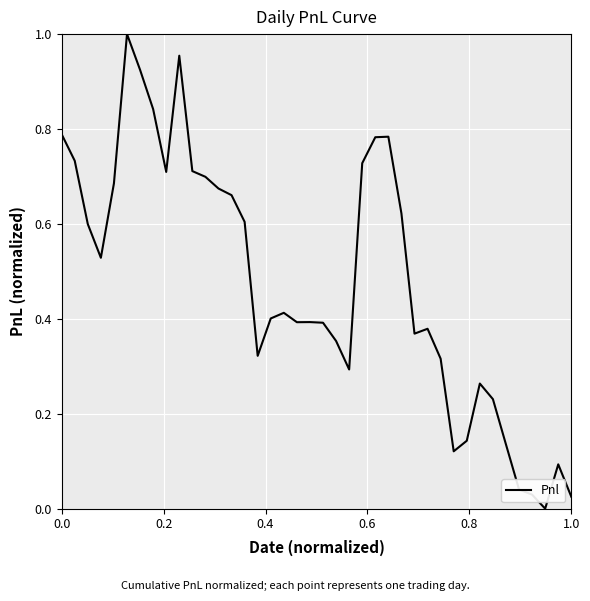

Is it true that the value at 0.0 is 1.4?

False